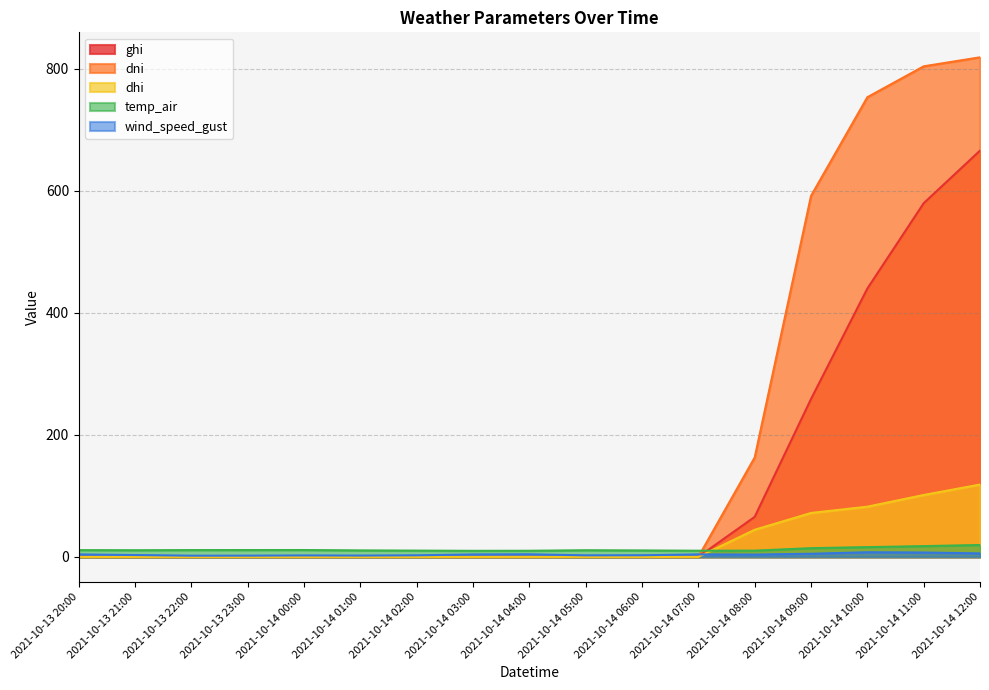

True or false: wind_speed_gust and ghi cross at least once.

True